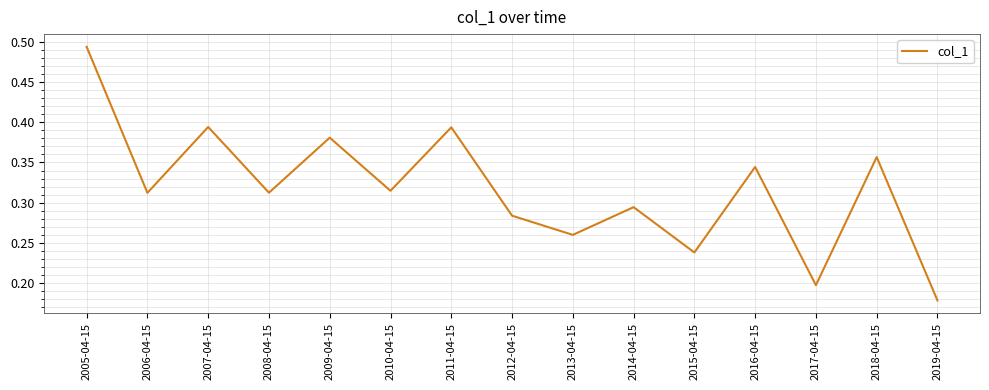

What is the sum of all values?

4.8